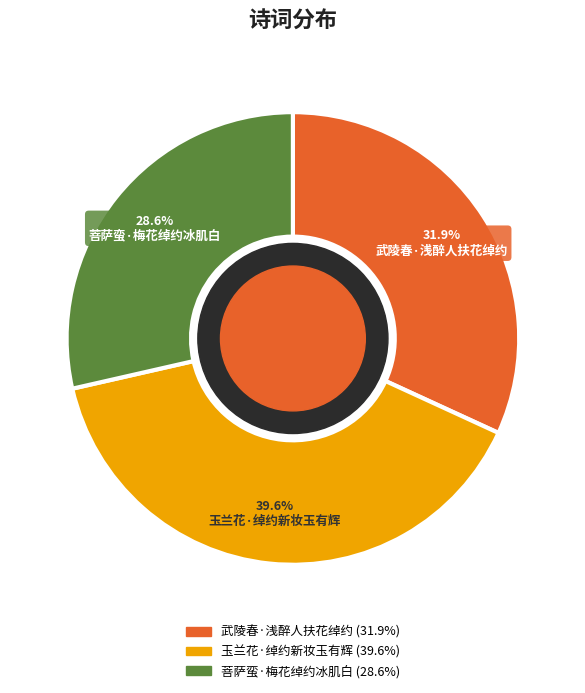

Is it true that 武陵春·浅醉人扶花绰约 is 32% of the pie?

True